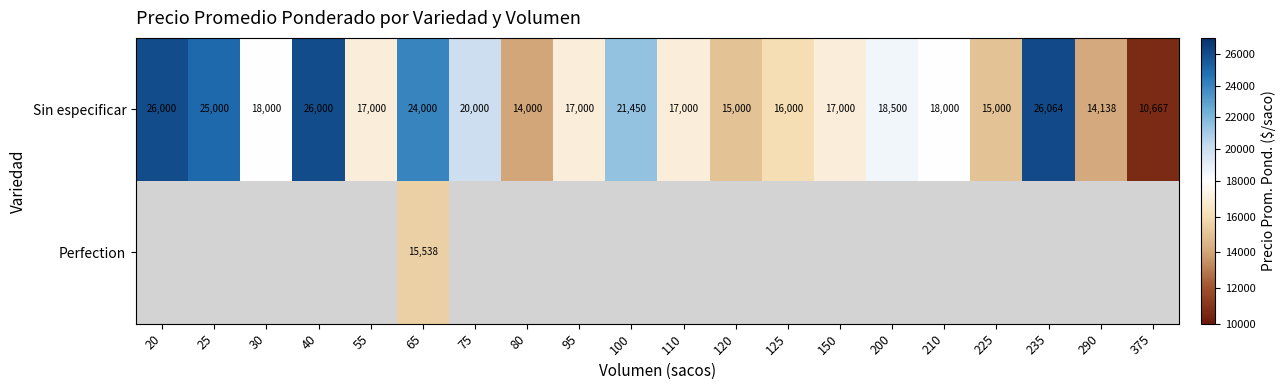

What is the spread (max minus min) of values at 65?

8462